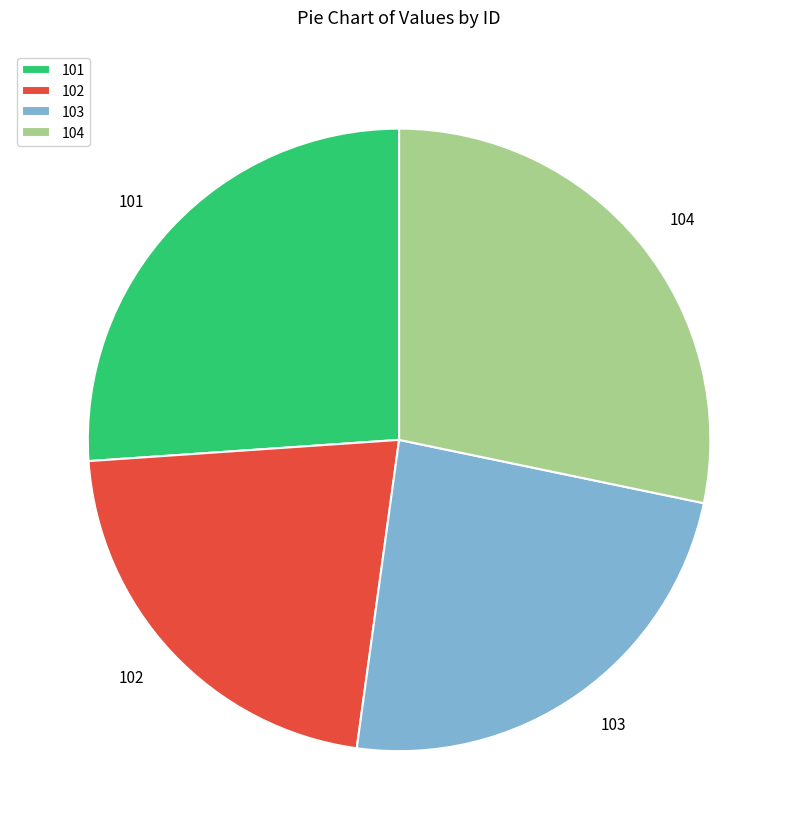

True or false: 104 accounts for 22% of the total.

False